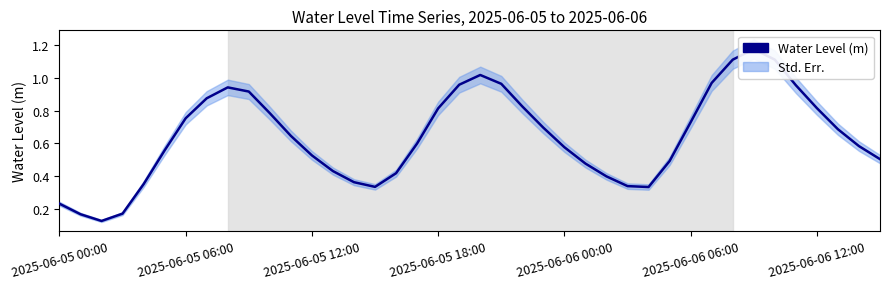

The chart shows a value of 0.8 at 39. True or false?

False